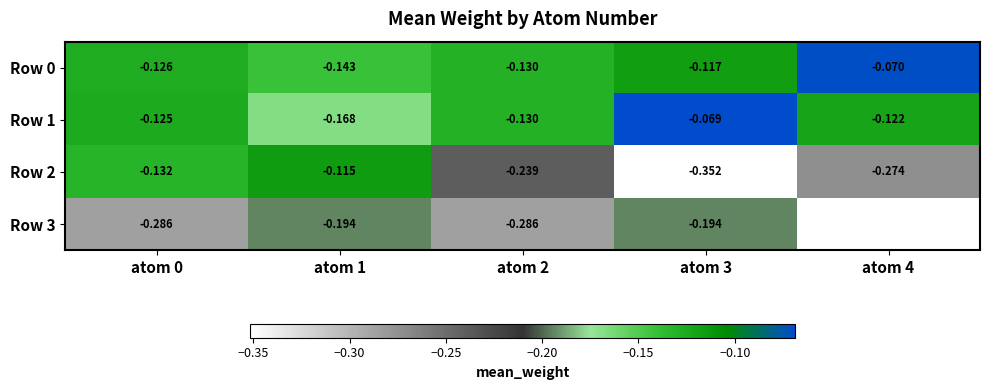

Which category has the lowest value across all series?

atom 3